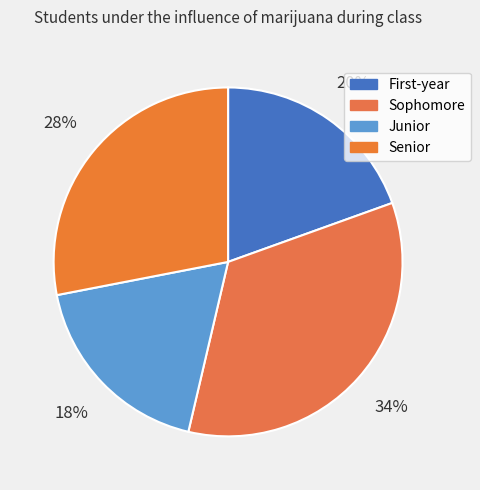

Rank the categories by value from lowest to highest.

Junior, First-year, Senior, Sophomore